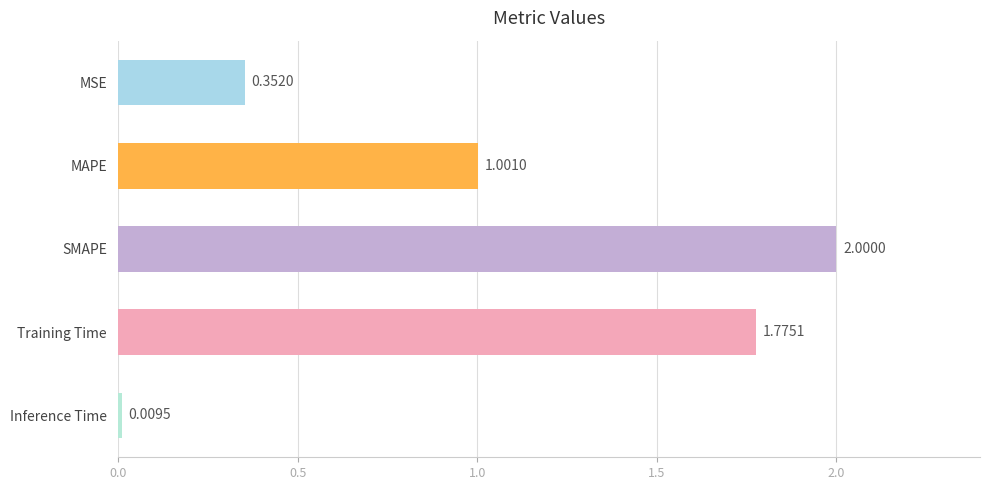

Which label corresponds to the largest value in the chart?

SMAPE